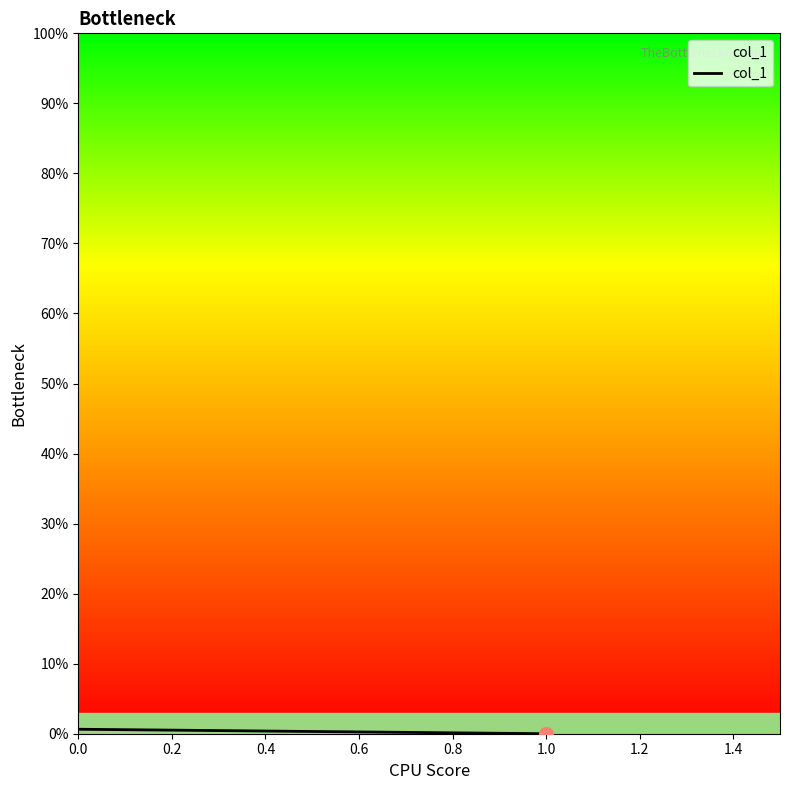

Is it true that the value at 0.0 is 0.0?

True